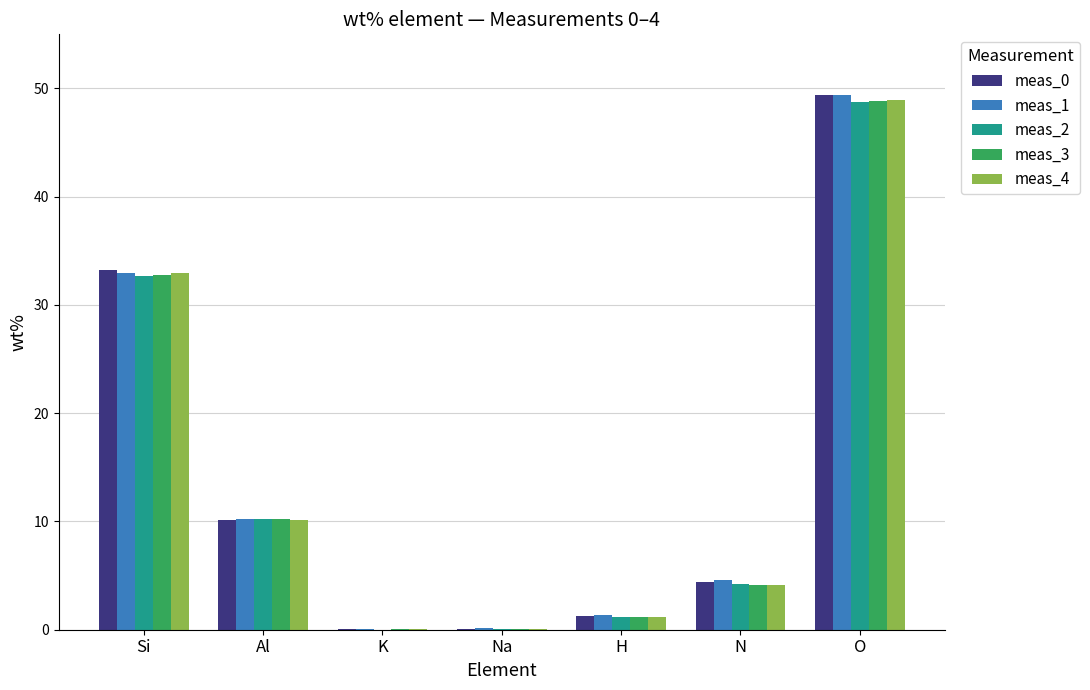

At which label does meas_3 first exceed 4?

Si